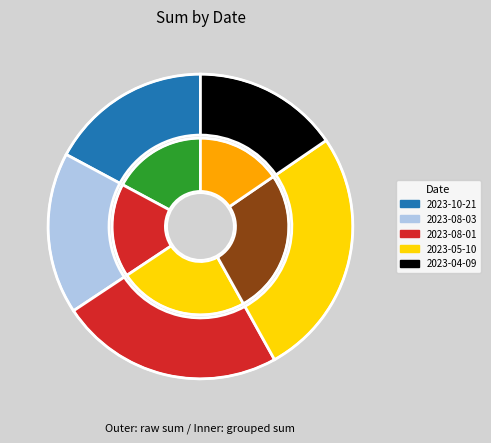

What is the change in value from 2023-08-03 to 2023-04-09?

-0.4